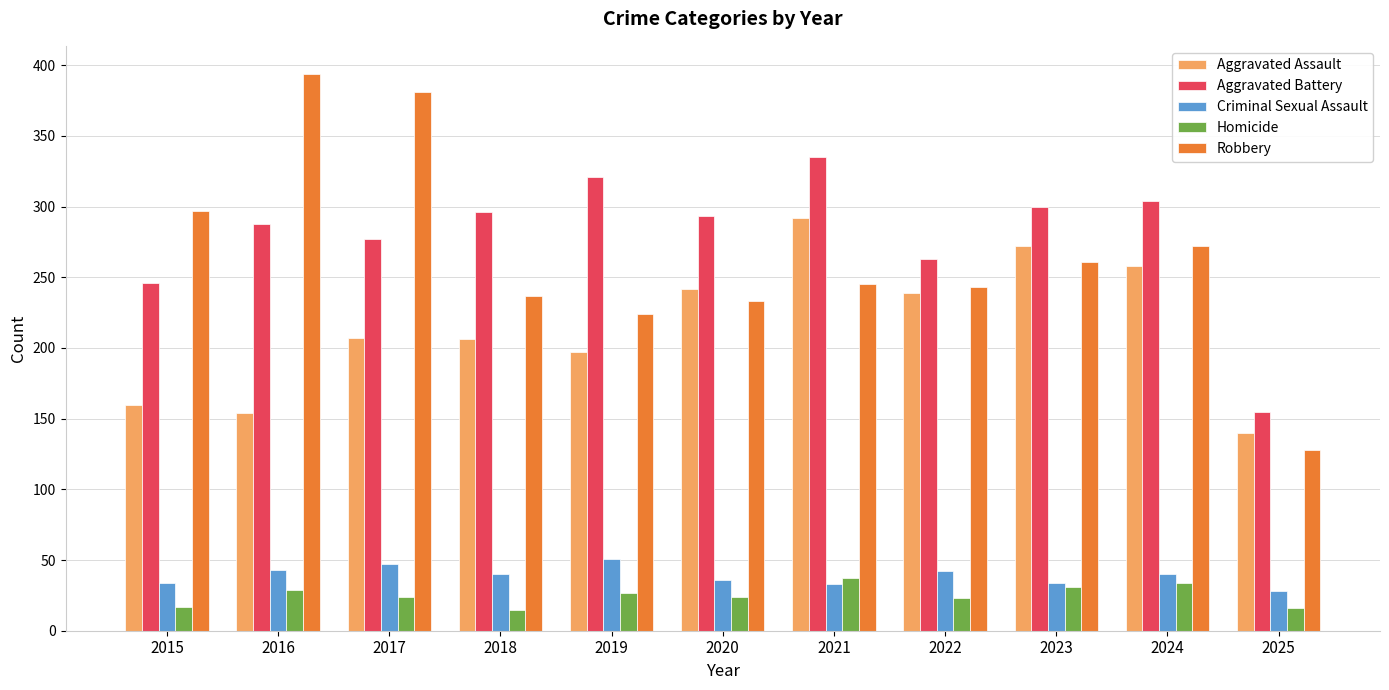

Which category has the lowest value in the Aggravated Battery series?

2025